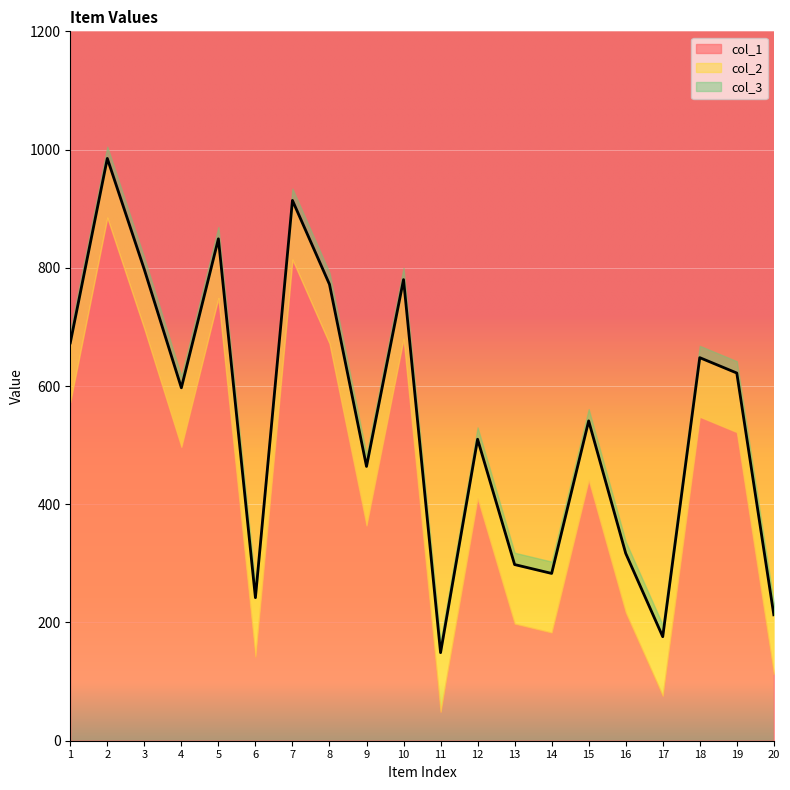

Does the chart display data point markers on the line(s)?

No